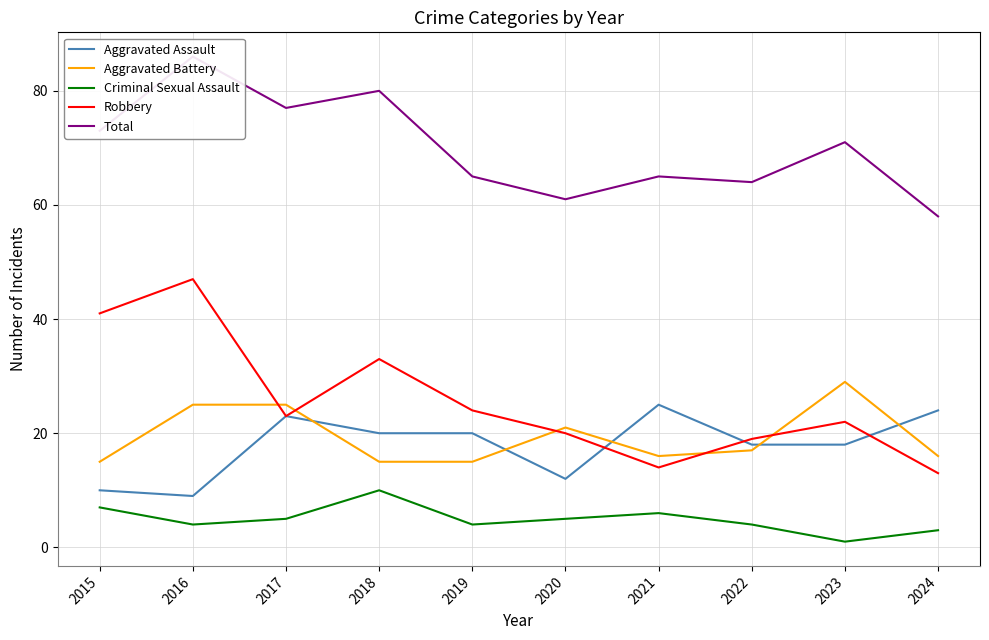

Reading right to left, transcribe all the data shown in this chart.

Aggravated Assault: 24	18	18	25	12	20	20	23	9	10
Aggravated Battery: 16	29	17	16	21	15	15	25	25	15
Criminal Sexual Assault: 3	1	4	6	5	4	10	5	4	7
Robbery: 13	22	19	14	20	24	33	23	47	41
Total: 58	71	64	65	61	65	80	77	86	73